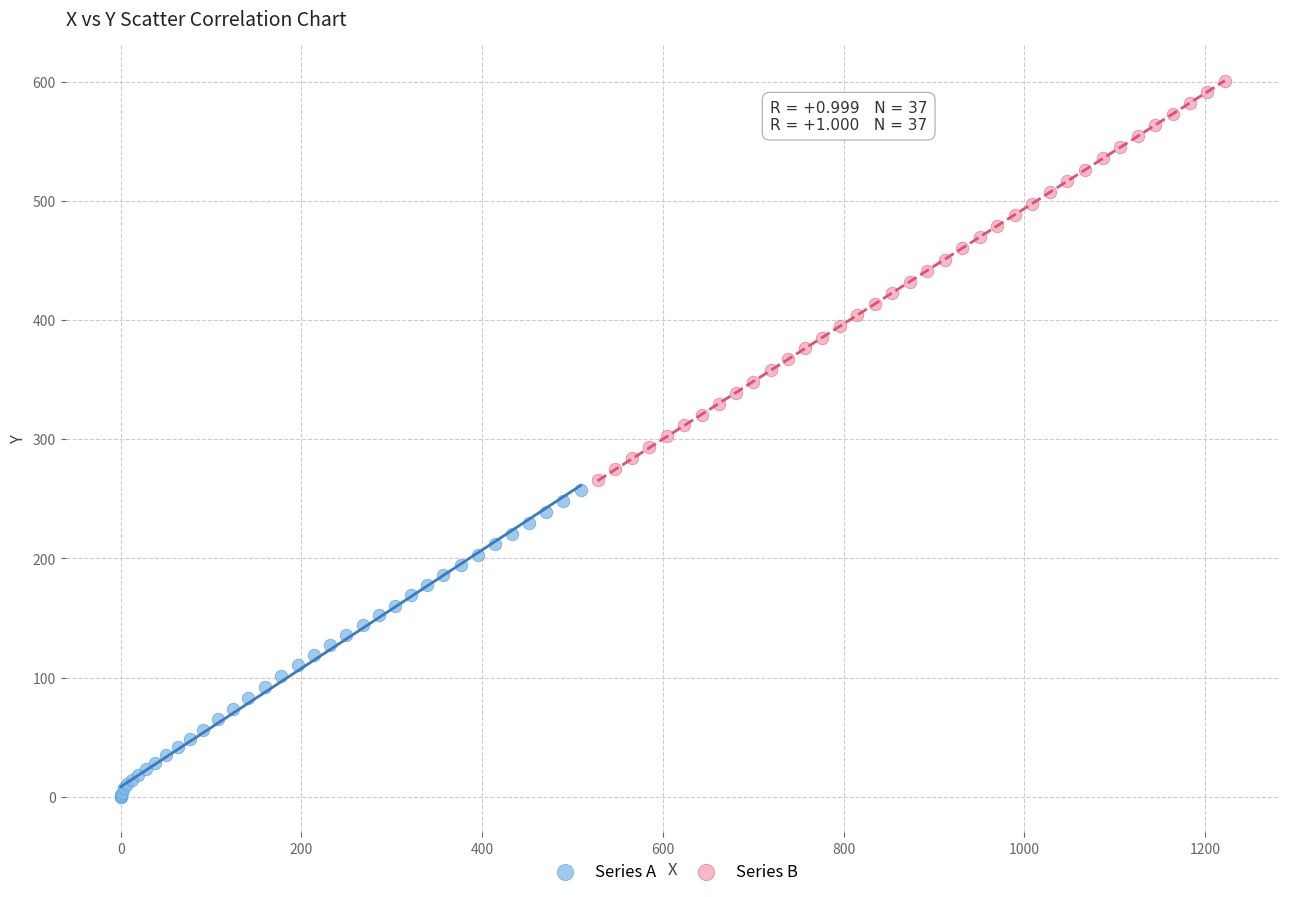

Which series reaches the minimum Y coordinate?

Series A